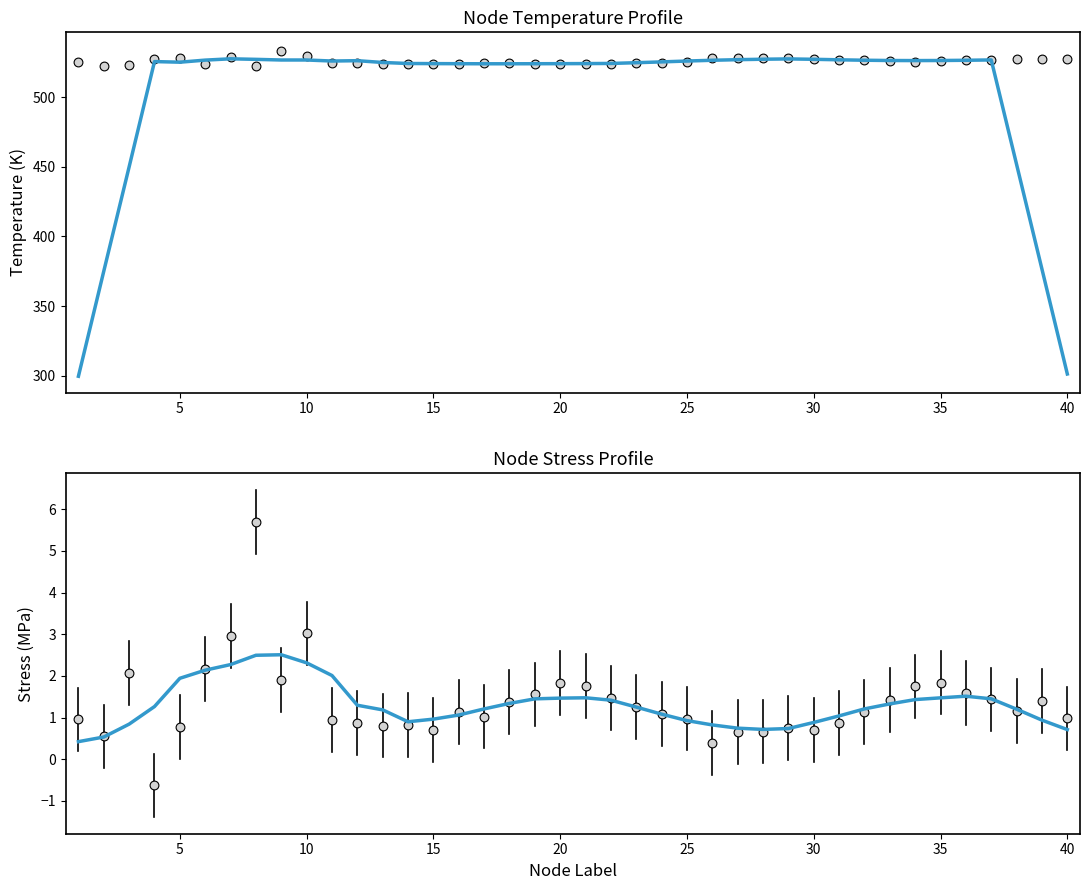

Which series has the largest total across all categories?

Temperature